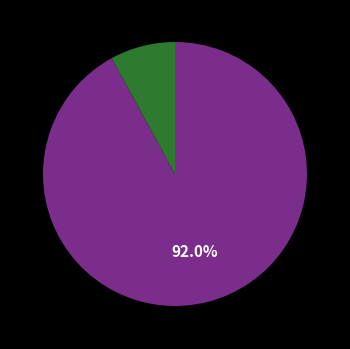

Is there any slice that represents more than half of the pie?

Yes